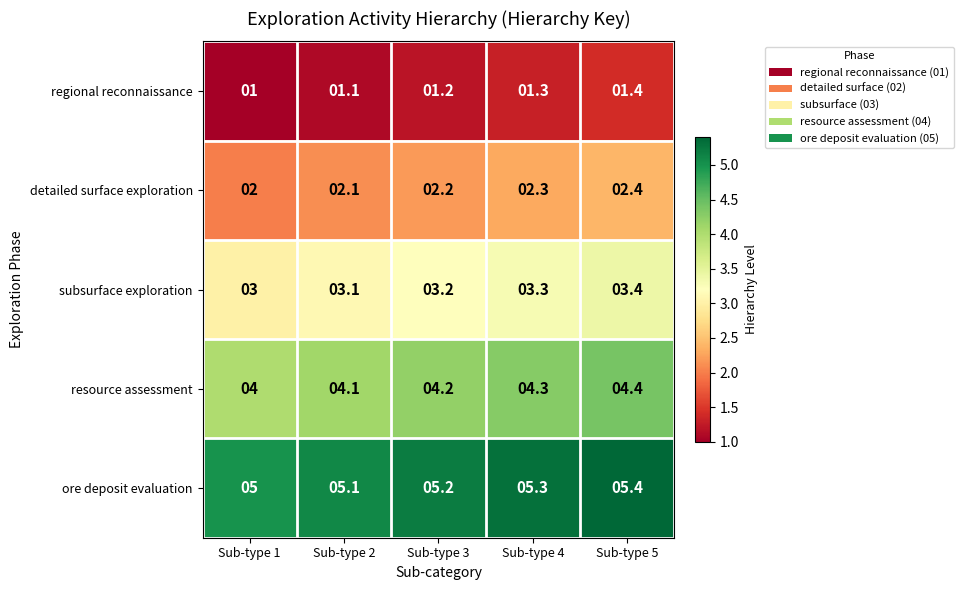

What is the greatest value displayed?

5.4